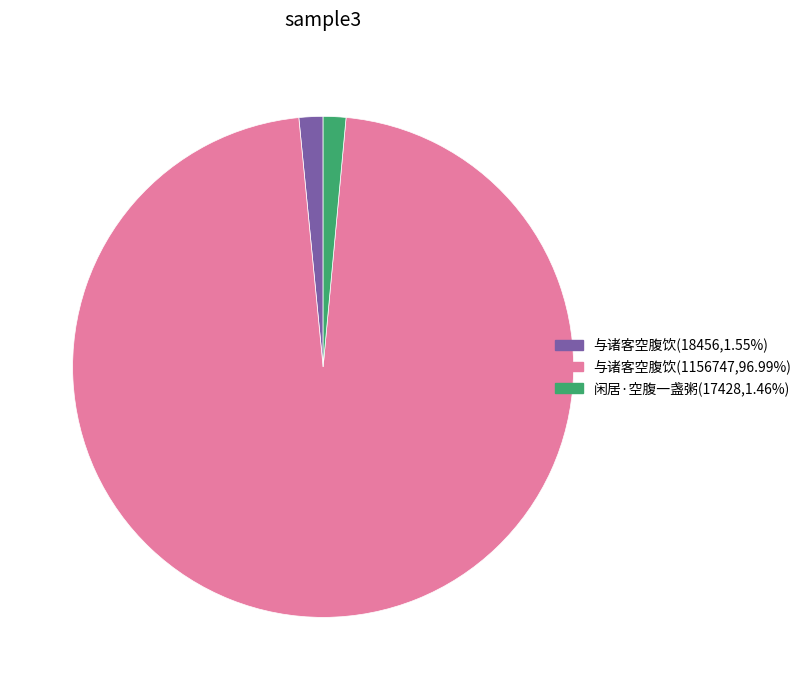

Does any single category account for the majority?

Yes